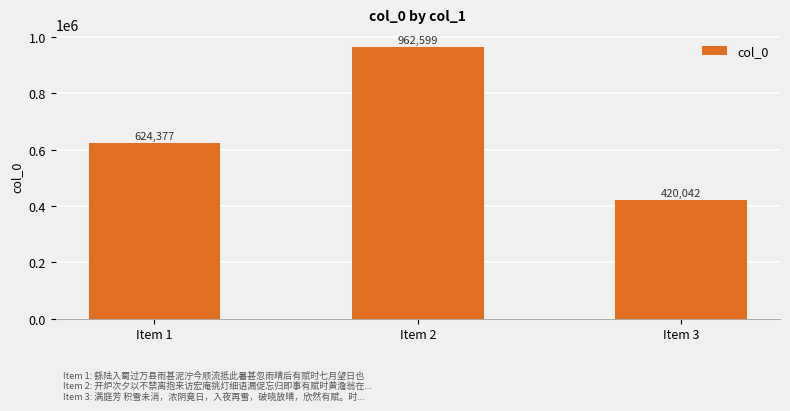

What is the greatest value displayed?

962599